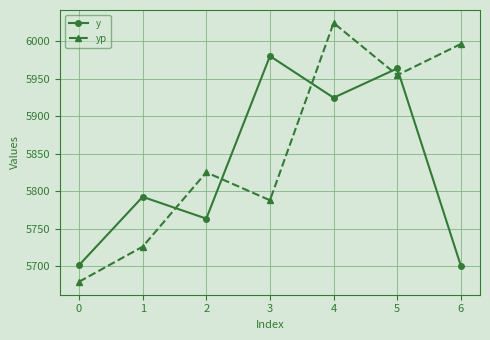

What is the difference between the maximum and minimum values in the yp series?

344.7